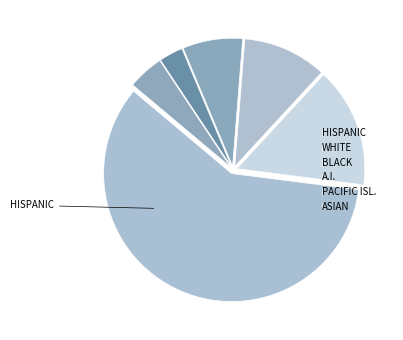

Rank the categories by value from lowest to highest.

PACIFIC ISL., ASIAN, A.I., BLACK, WHITE, HISPANIC